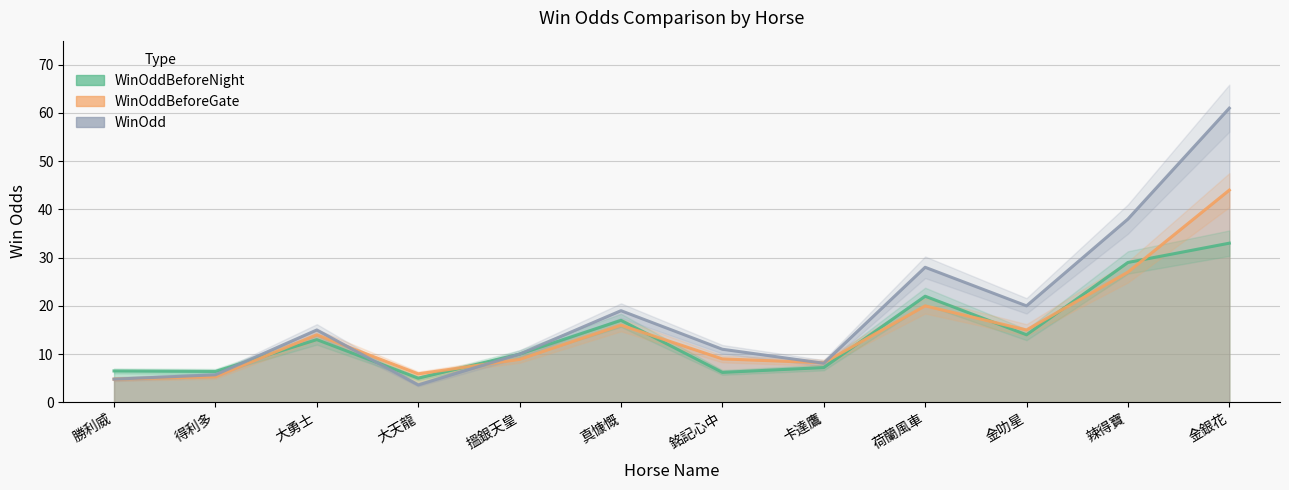

Does the chart have visible grid lines?

Yes